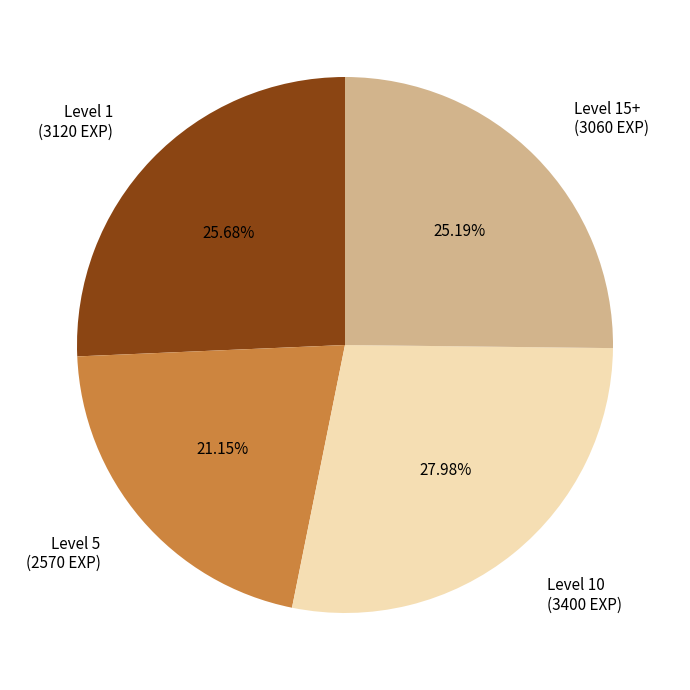

Is there any slice that represents more than half of the pie?

No